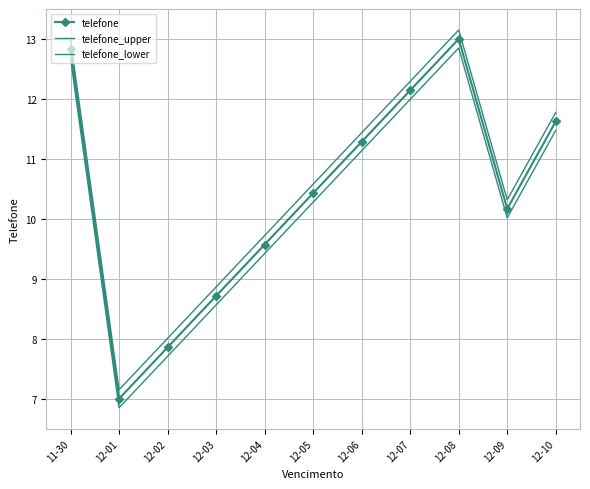

Reading right to left, extract all data points from this chart.

telefone: 11.6	10.2	13.0	12.1	11.3	10.4	9.6	8.7	7.9	7.0	12.8
telefone_upper: 11.8	10.3	13.2	12.3	11.4	10.6	9.7	8.9	8.0	7.2	13.0
telefone_lower: 11.5	10.0	12.8	12.0	11.1	10.3	9.4	8.6	7.7	6.8	12.7